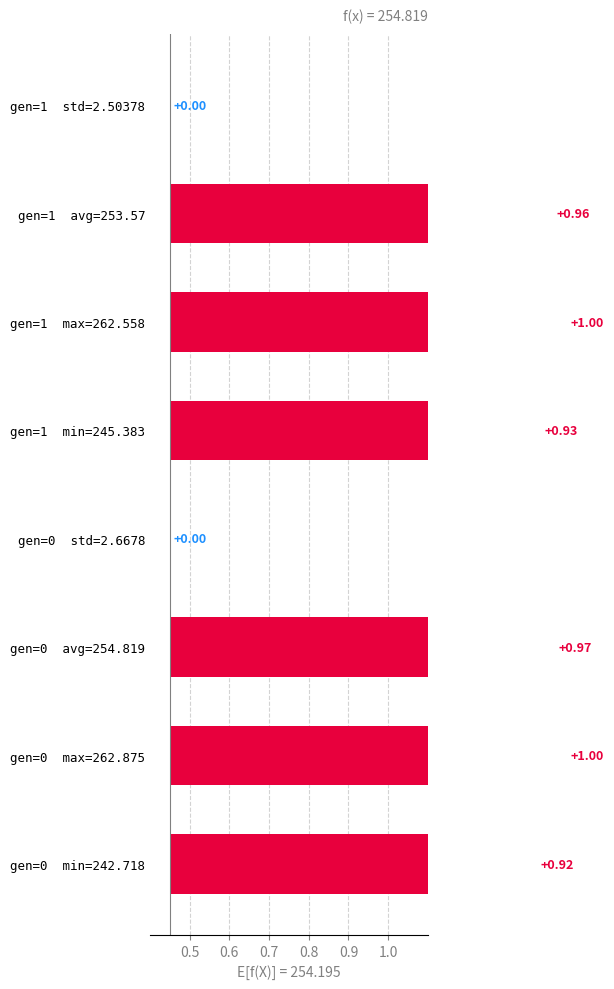

True or false: the data shows 0.0 at gen=0 std=2.6678.

False